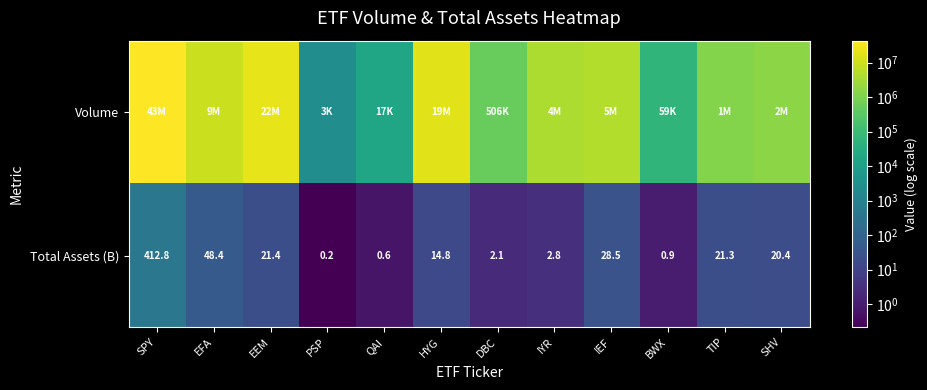

Which has a higher value, QAI or TIP?

TIP